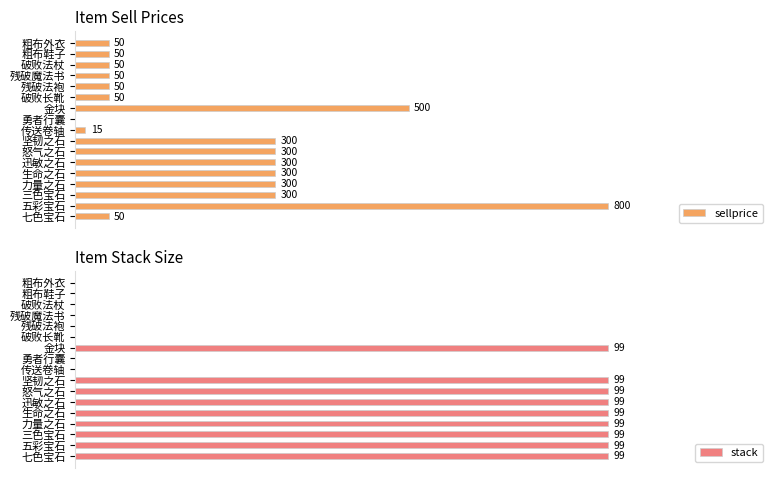

How many groups of bars are there?

17